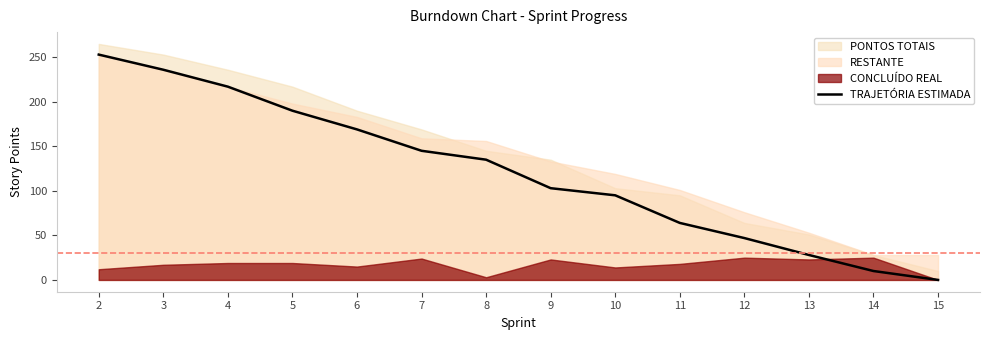

Reading right to left, transcribe all the data shown in this chart.

0	10	28	47	64	95	103	135	145	169	190	217	236	253